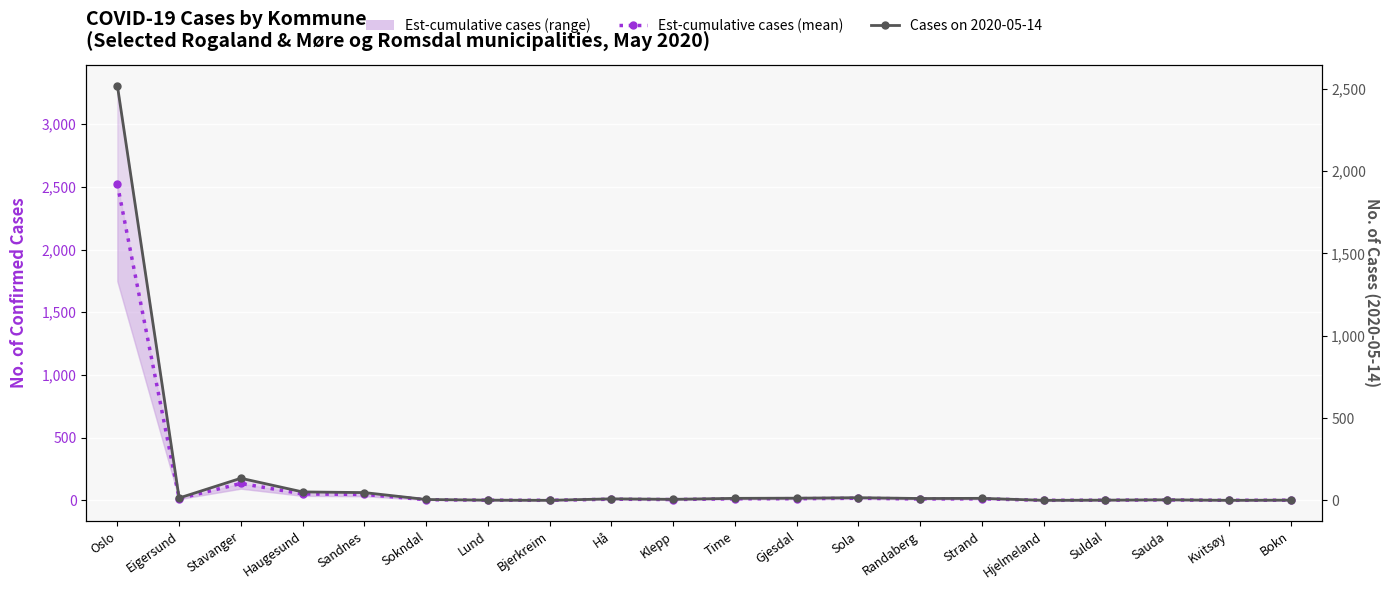

Rank the series by their maximum value, from highest to lowest.

Est-cumulative cases (mean across dates), Cases on 2020-05-14